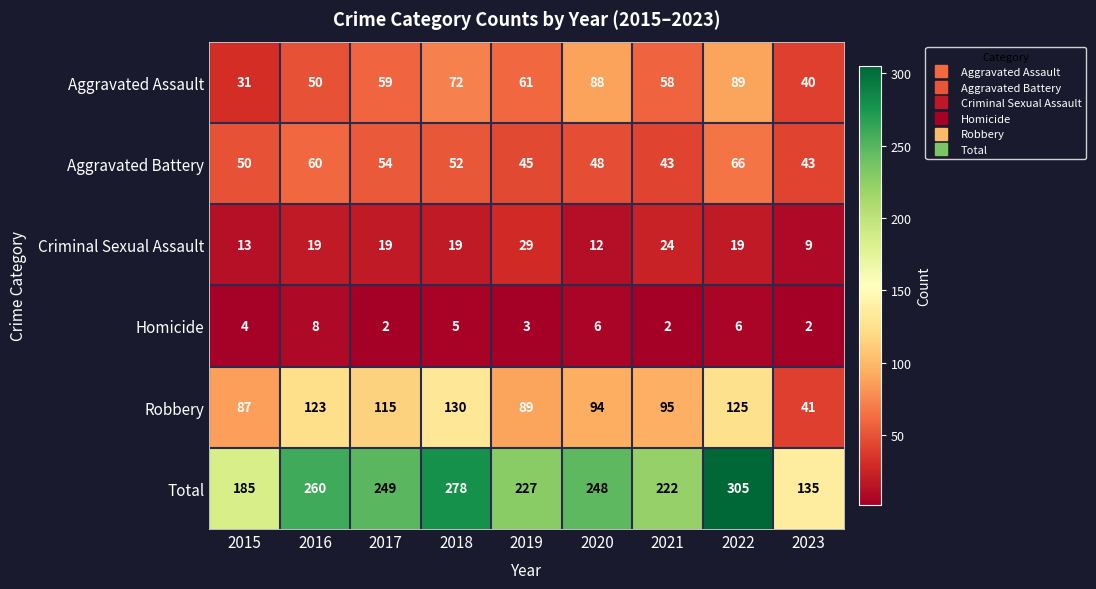

At which category is the sum across all series the highest?

2022